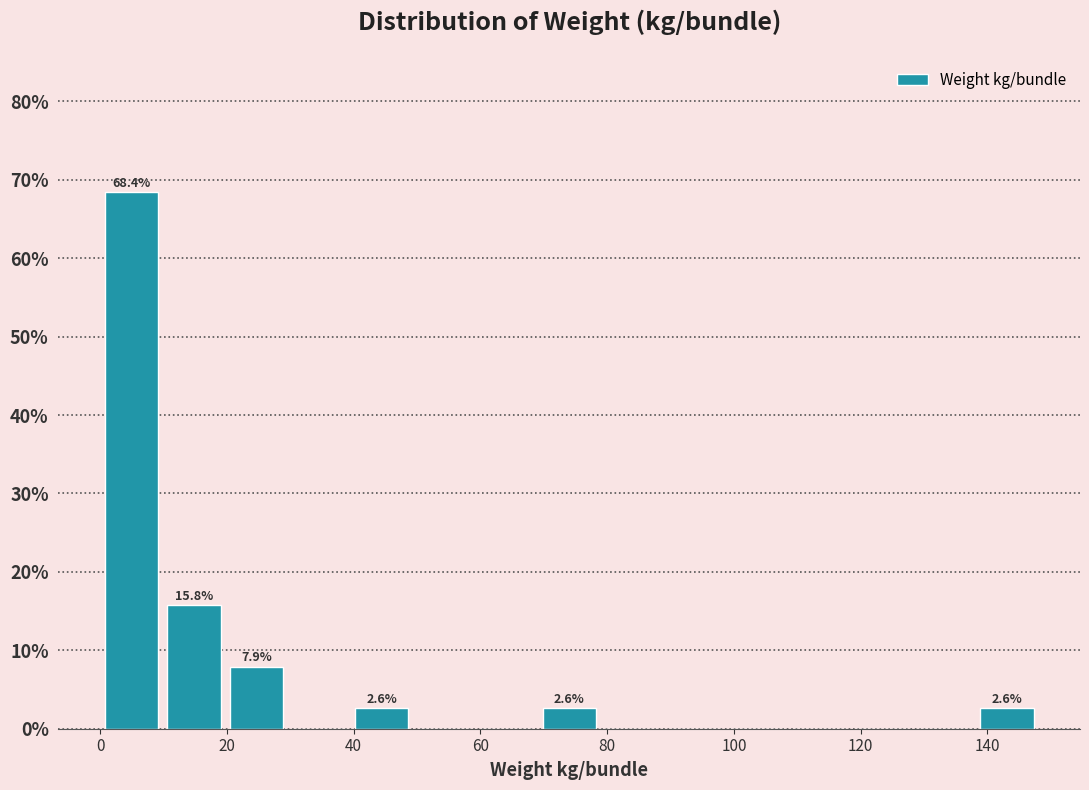

Over which range of the x-axis is the bar tallest?

0 to 10